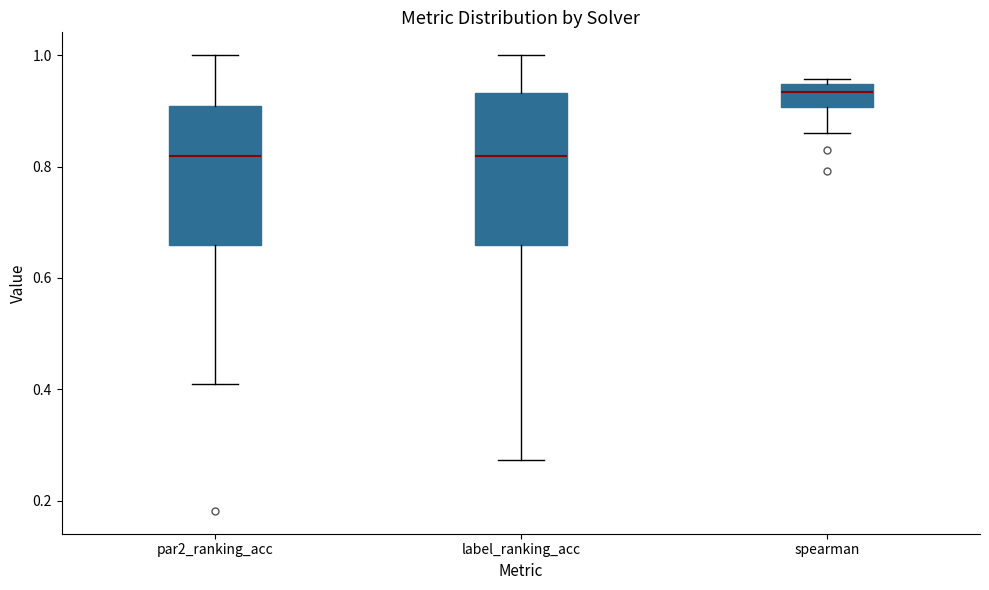

Reading left to right, transcribe this box plot: for each box, give where its median line is, the range the box spans, and where its two whiskers end, as read against the y-axis. The values are not printed on the chart, so give them approximately, as read against the axis.

par2_ranking_acc: median 0.82, box 0.66 to 0.90, whiskers 0.40 to 1.00
label_ranking_acc: median 0.82, box 0.66 to 0.94, whiskers 0.28 to 1.00
spearman: median 0.94 (inside the box), box 0.90 to 0.94, whiskers 0.86 to 0.96